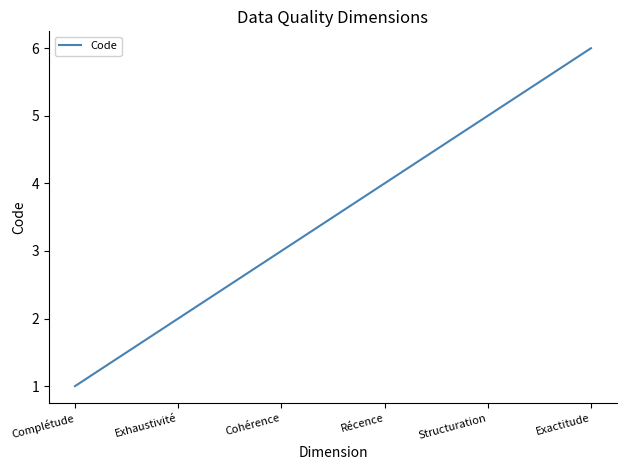

Reading left to right, list all the values displayed in this chart.

1	2	3	4	5	6